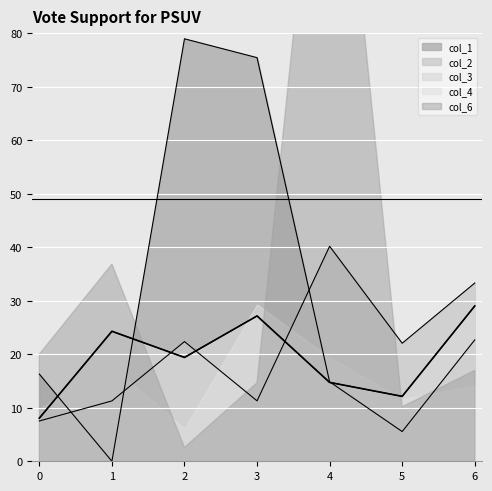

What is the difference between the second highest and minimum values in the col_1 series?

75.4